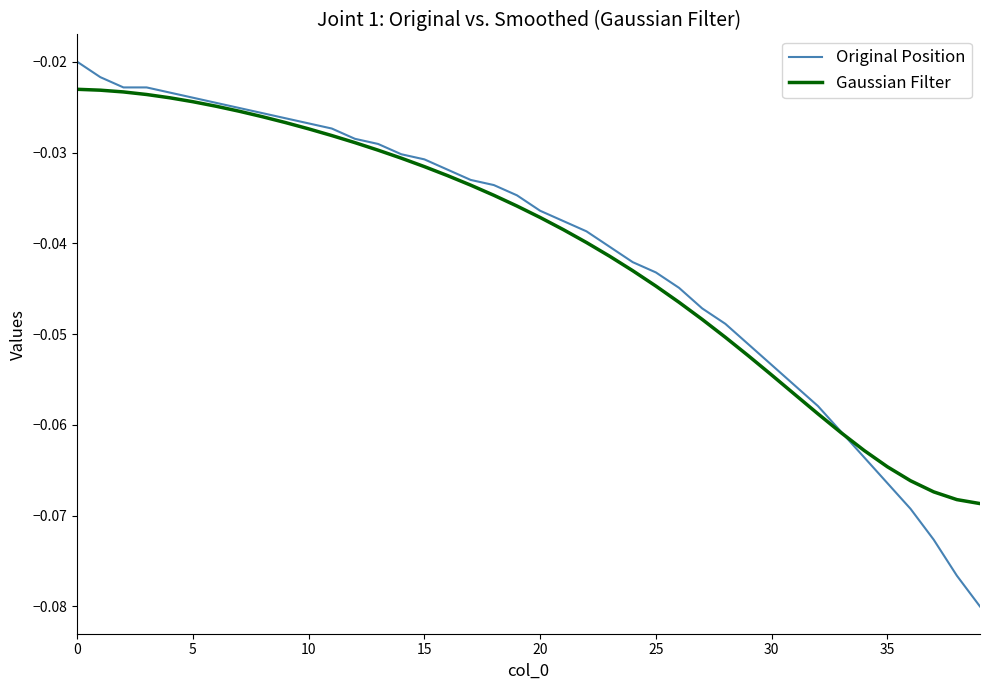

Does the chart have visible grid lines?

No